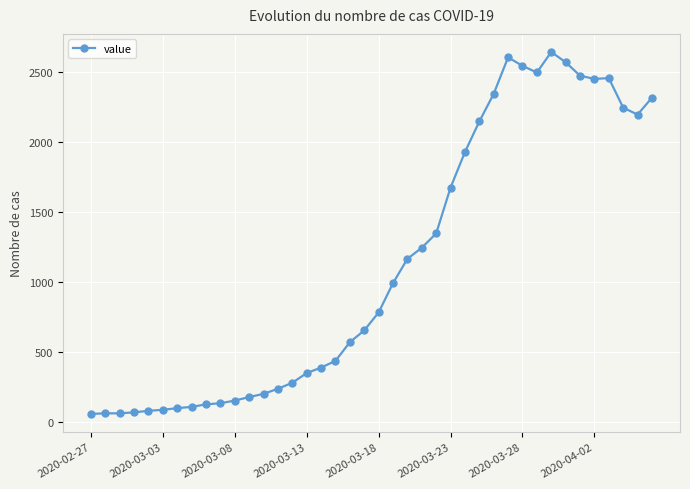

What is the sum of all values?

44980